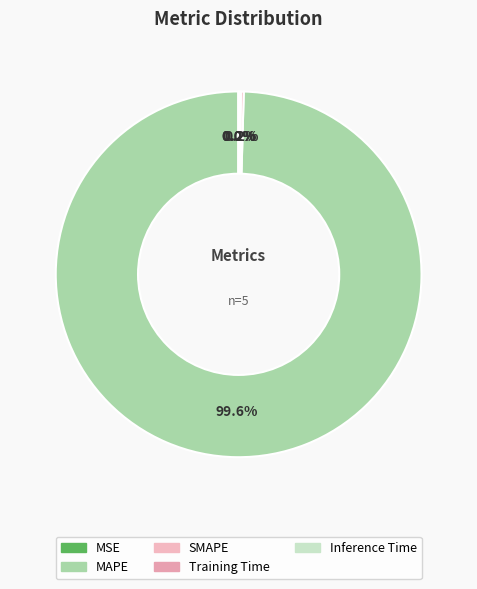

Which category accounts for the majority?

MAPE